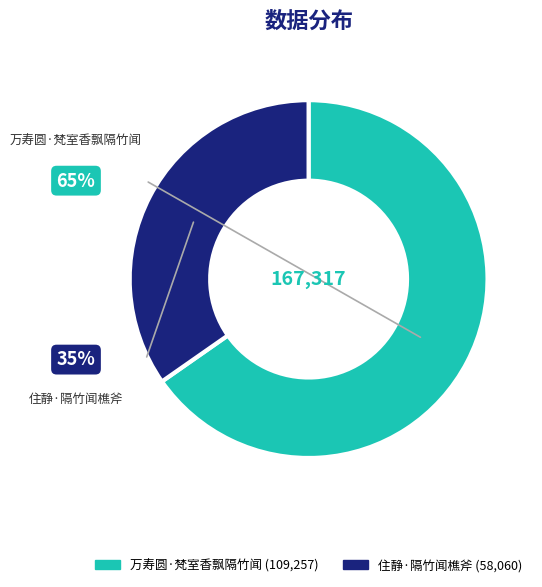

Is it true that 万寿圆·梵室香飘隔竹闻 is 56% of the pie?

False